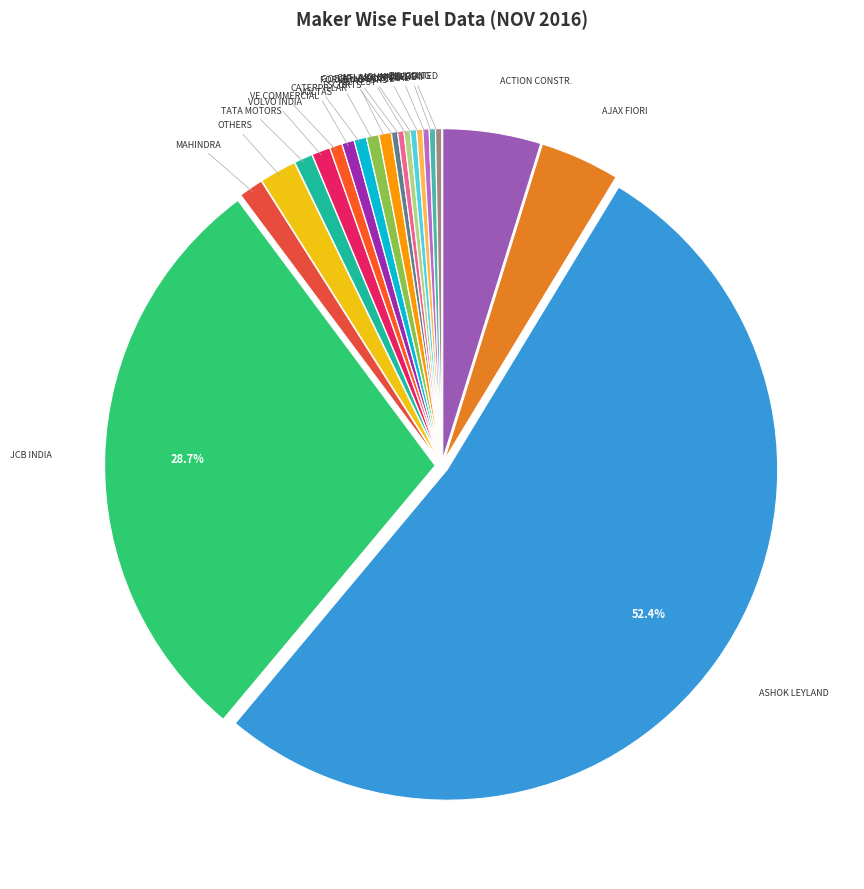

How many segments does this pie chart have?

21